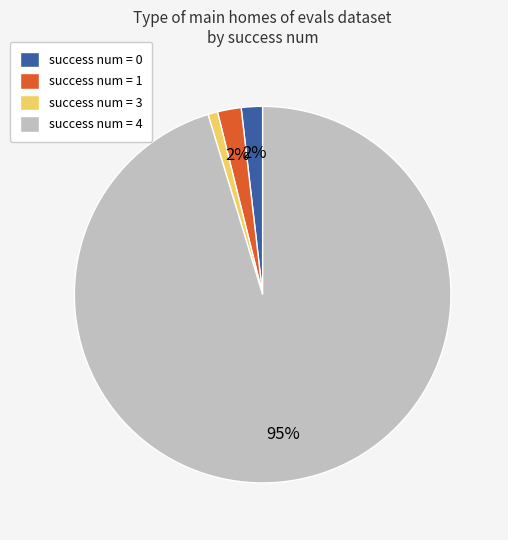

Is the sum of success num = 3 and success num = 4 greater than half?

Yes